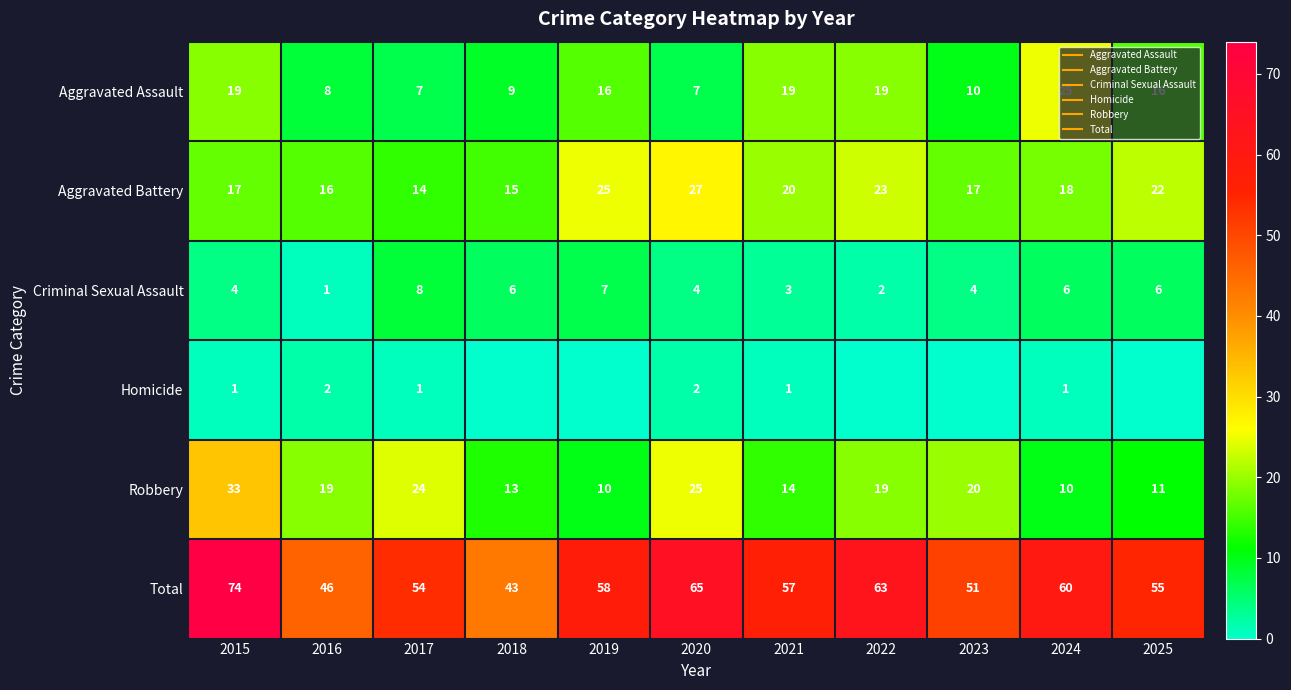

What is the maximum value shown in the chart?

74